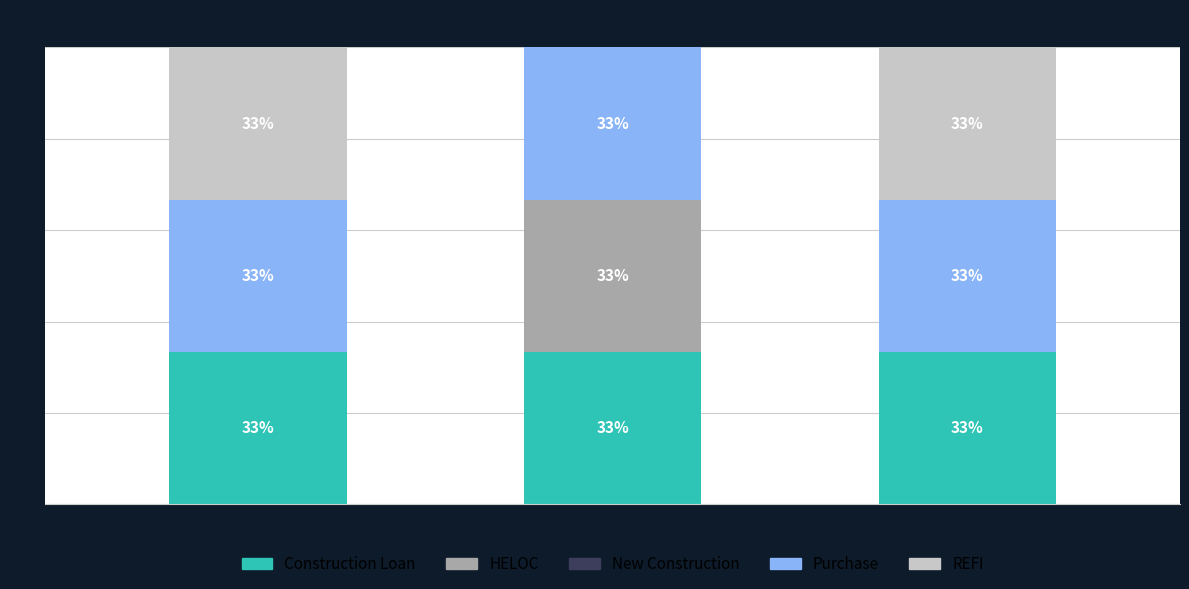

The HELOC series shows 33.3 at Row 1. True or false?

True